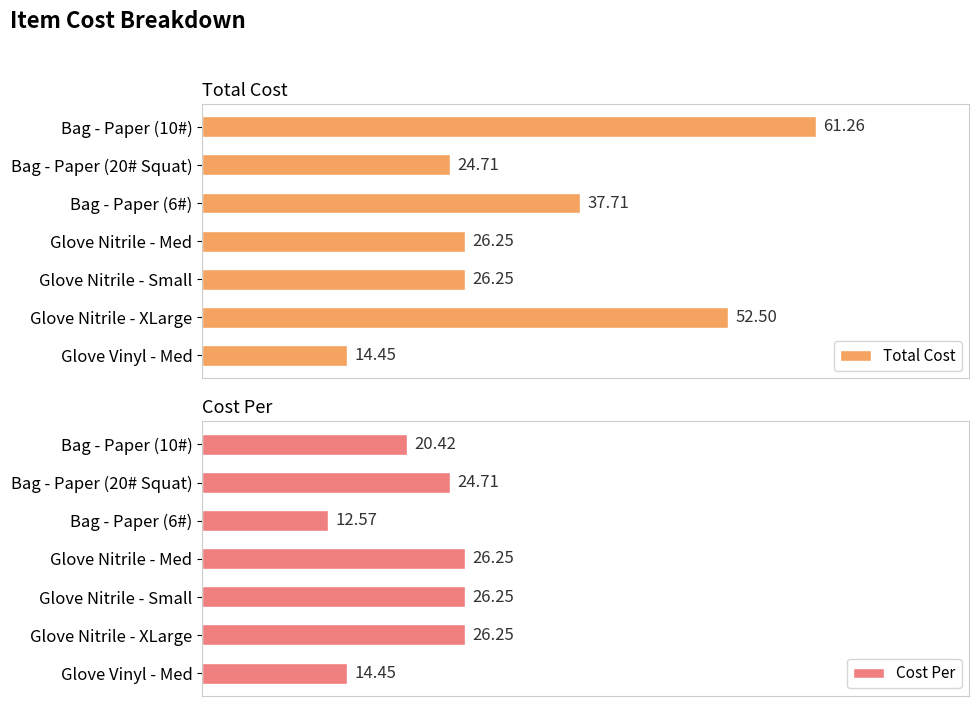

At Bag - Paper (6#), list the series in order from smallest to largest.

Cost Per, Total Cost